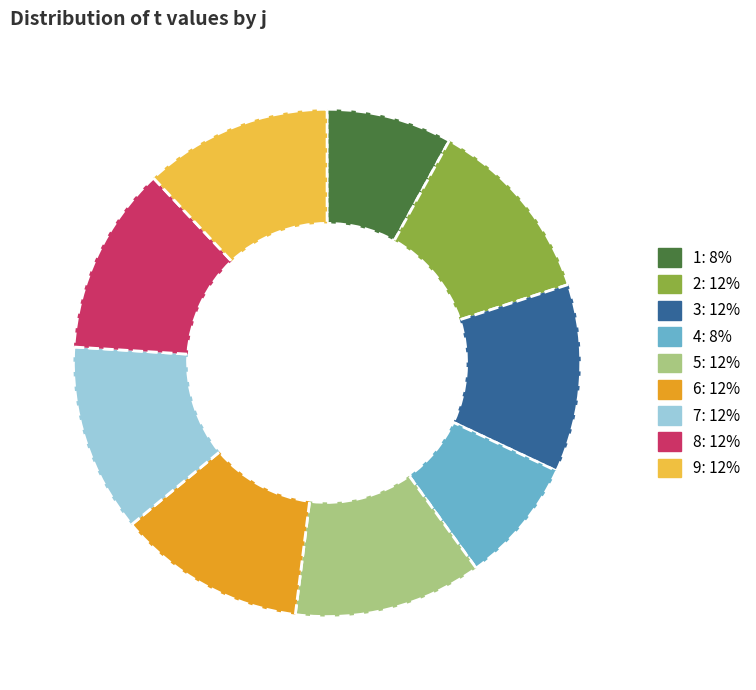

What is the ratio of the value at 2: 12% to the value at 5: 12%?

1.0